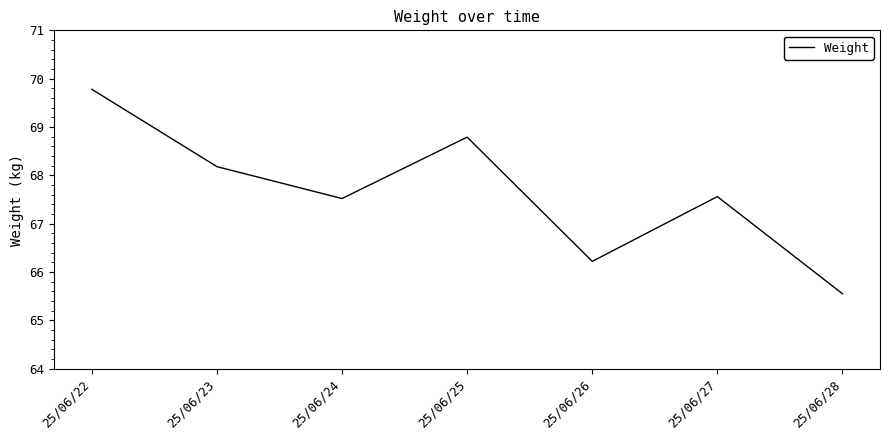

Which has a higher value, 25/06/23 or 25/06/28?

25/06/23